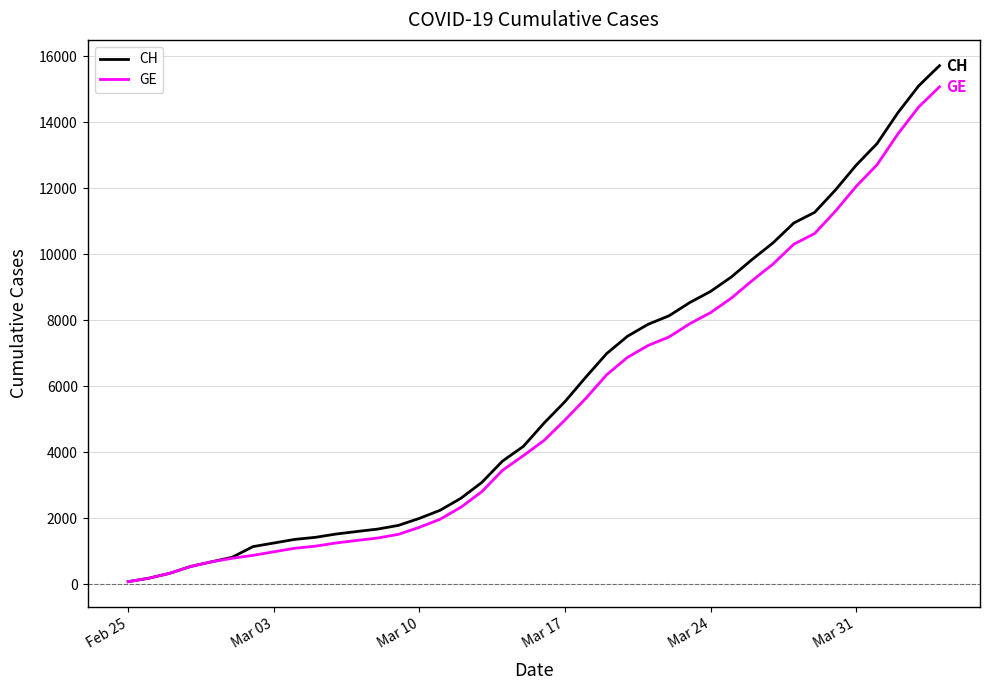

Which series has the widest spread of values?

CH